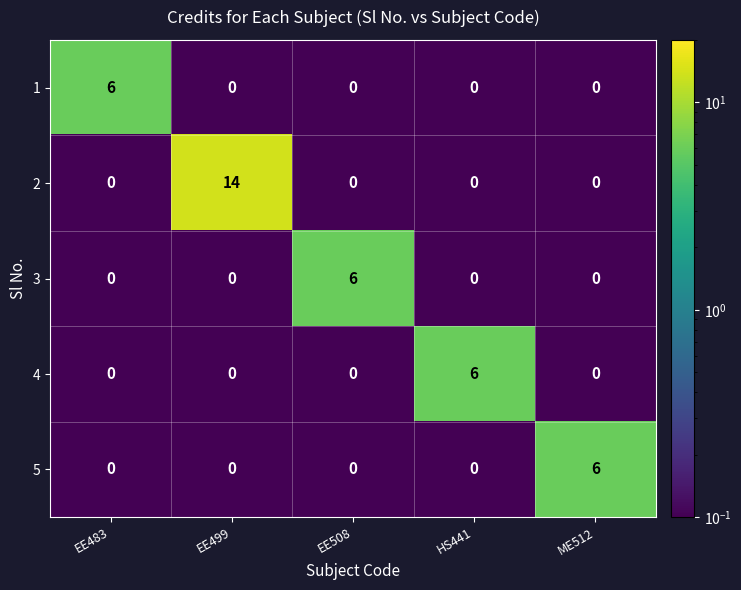

What is the total value across all series at EE483?

6